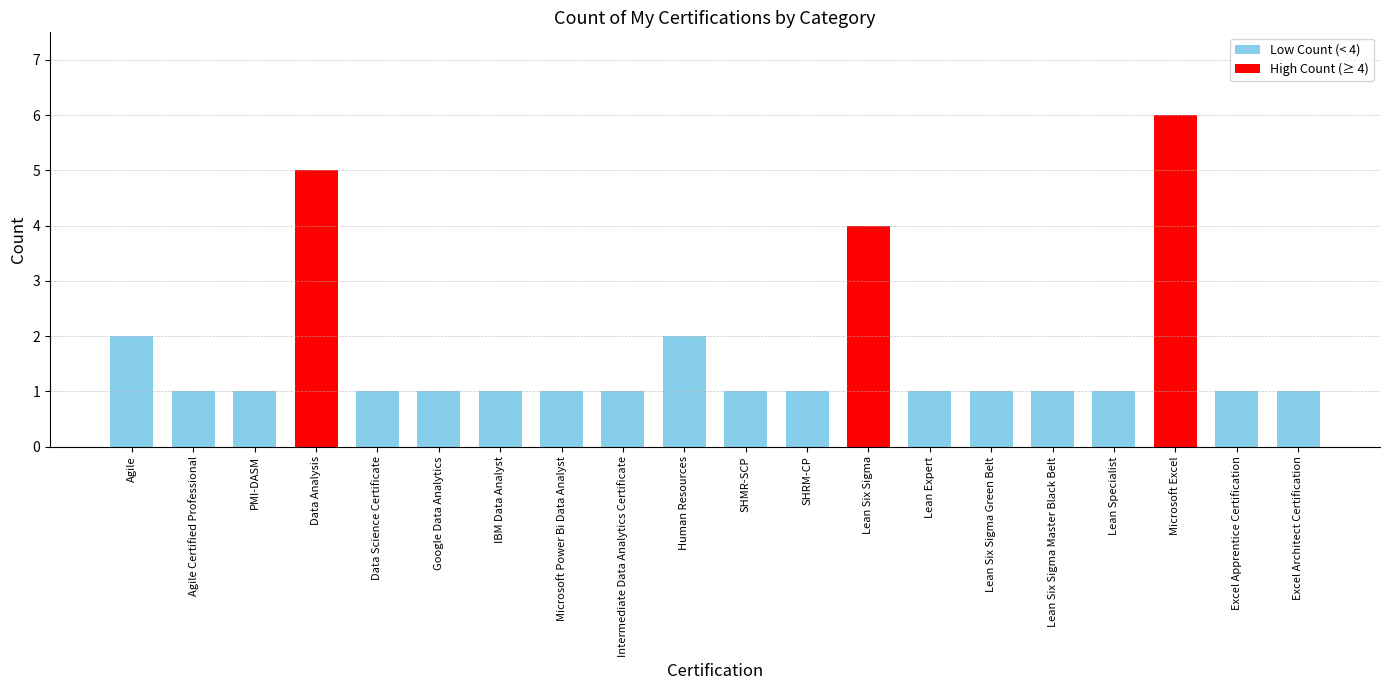

Is it true that the value at Data Analysis is 5?

True